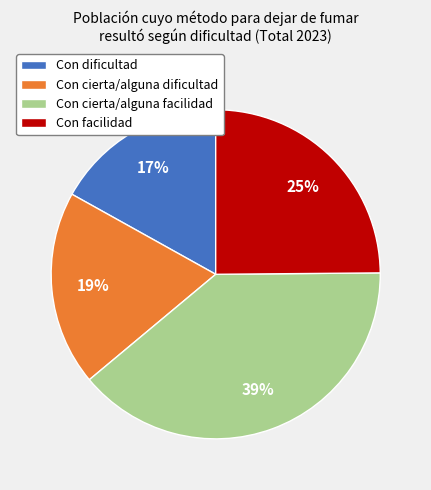

What percentage is the Con dificultad slice, to the nearest percent?

17%